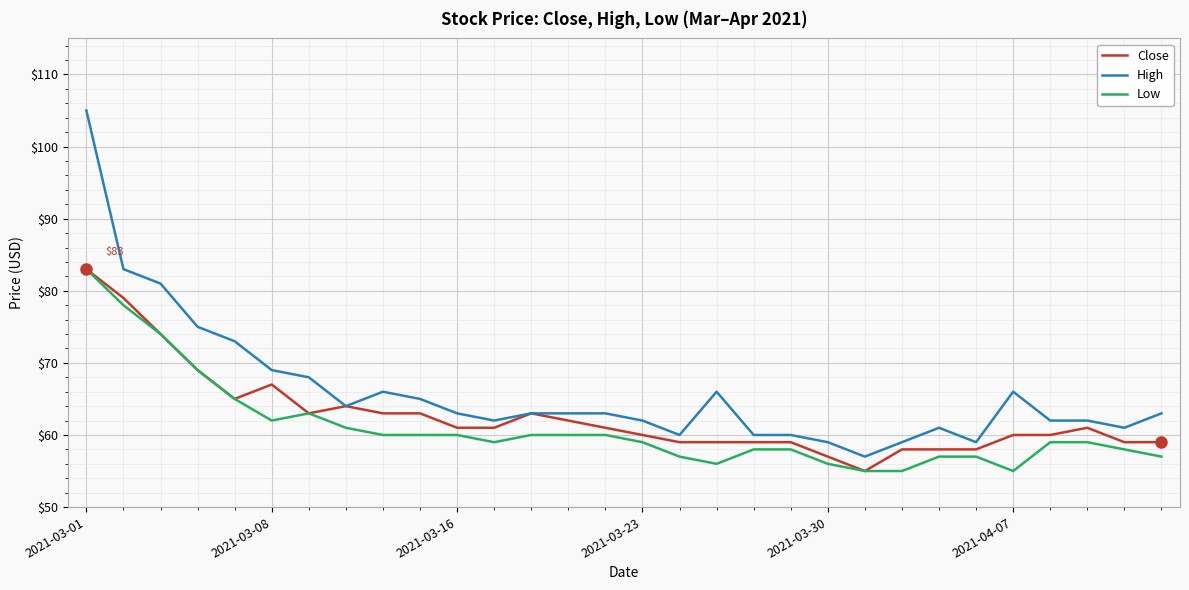

Which series has the widest spread of values?

High